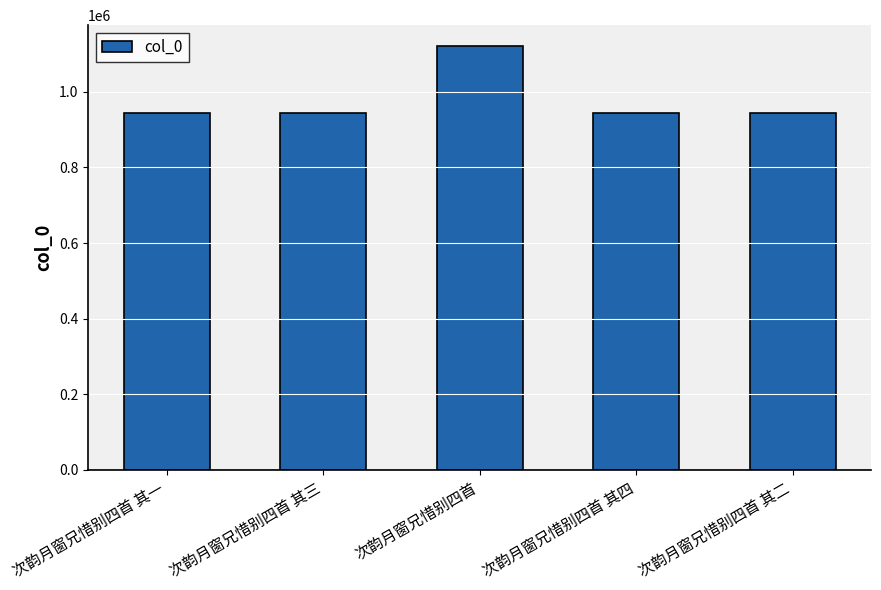

What value does the data have at 次韵月窗兄惜别四首?

1119932